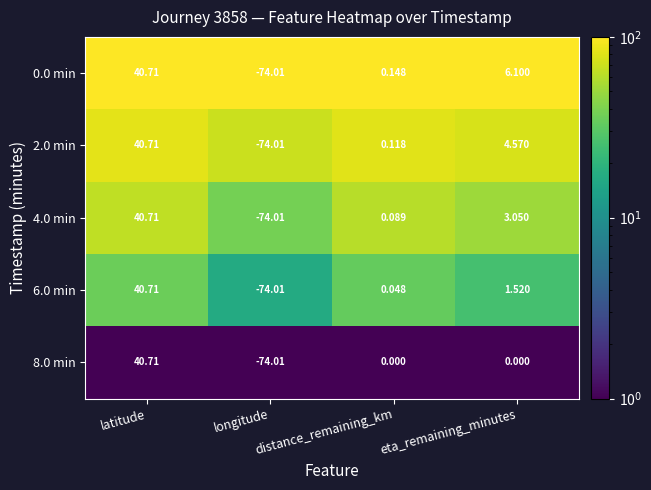

Where is 0.0 min nearest to the value -16?

distance_remaining_km